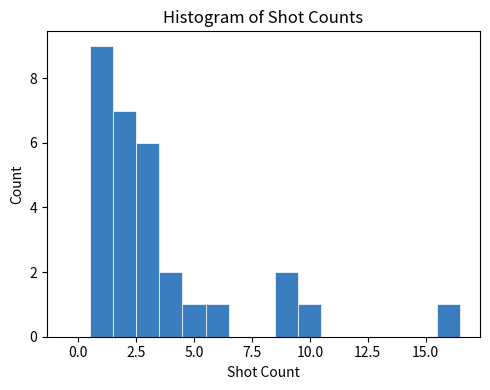

Around what value on the x-axis is the tallest bar? Give the approximate position of its centre, as read against the axis.

1.0